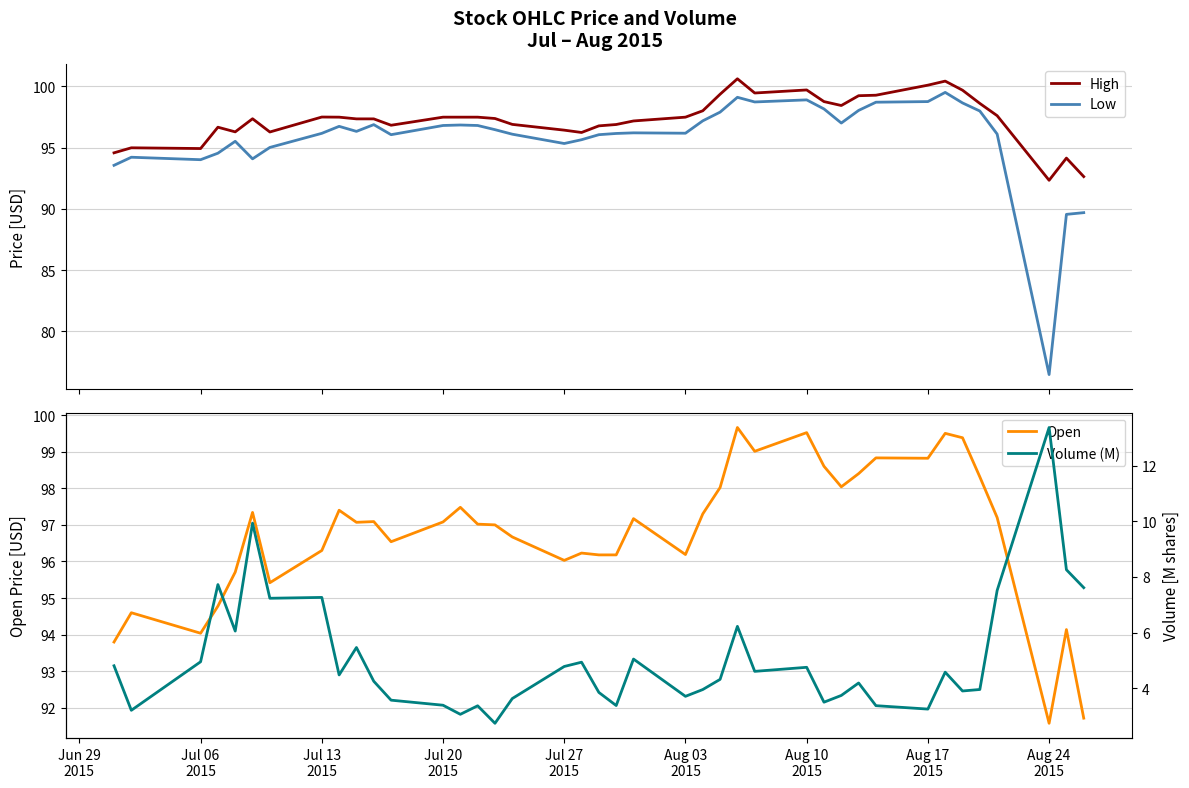

How many values in the Volume (M) series exceed 4?

23